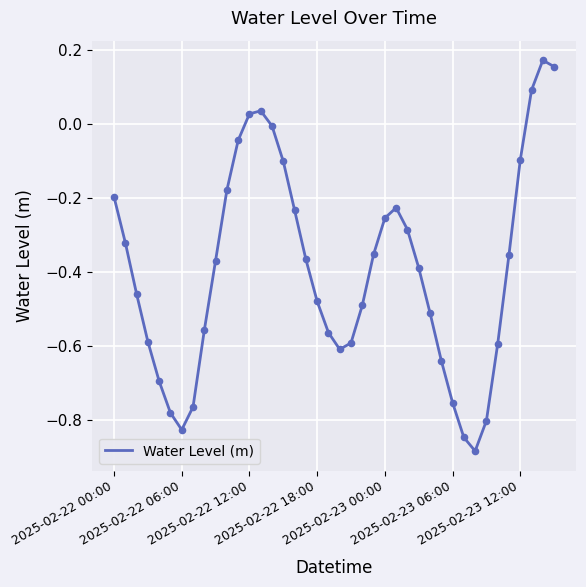

Does the chart have visible grid lines?

Yes